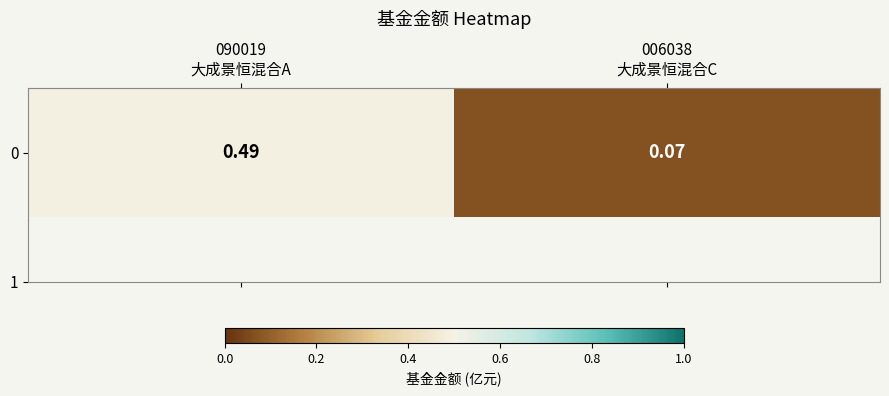

What is the smallest value displayed?

0.1